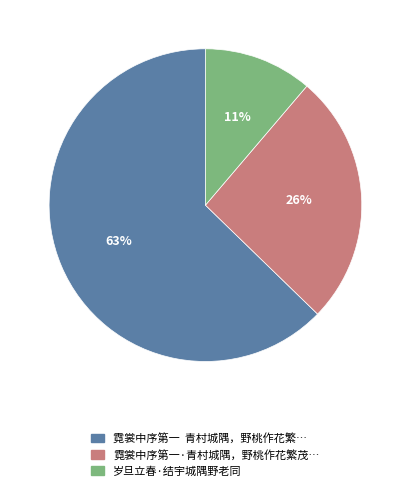

To the nearest percent, what is the average slice percentage?

33%